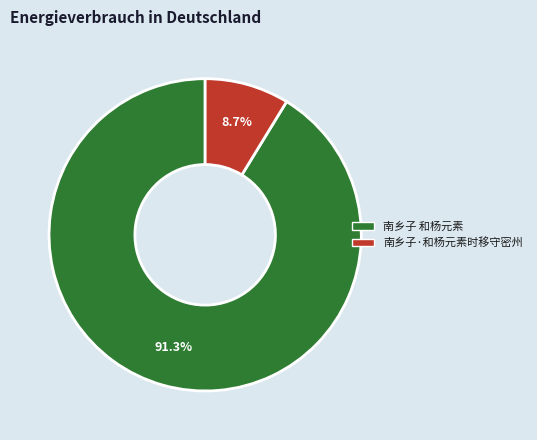

Between 南乡子 和杨元素 and 南乡子·和杨元素时移守密州, which is larger?

南乡子 和杨元素